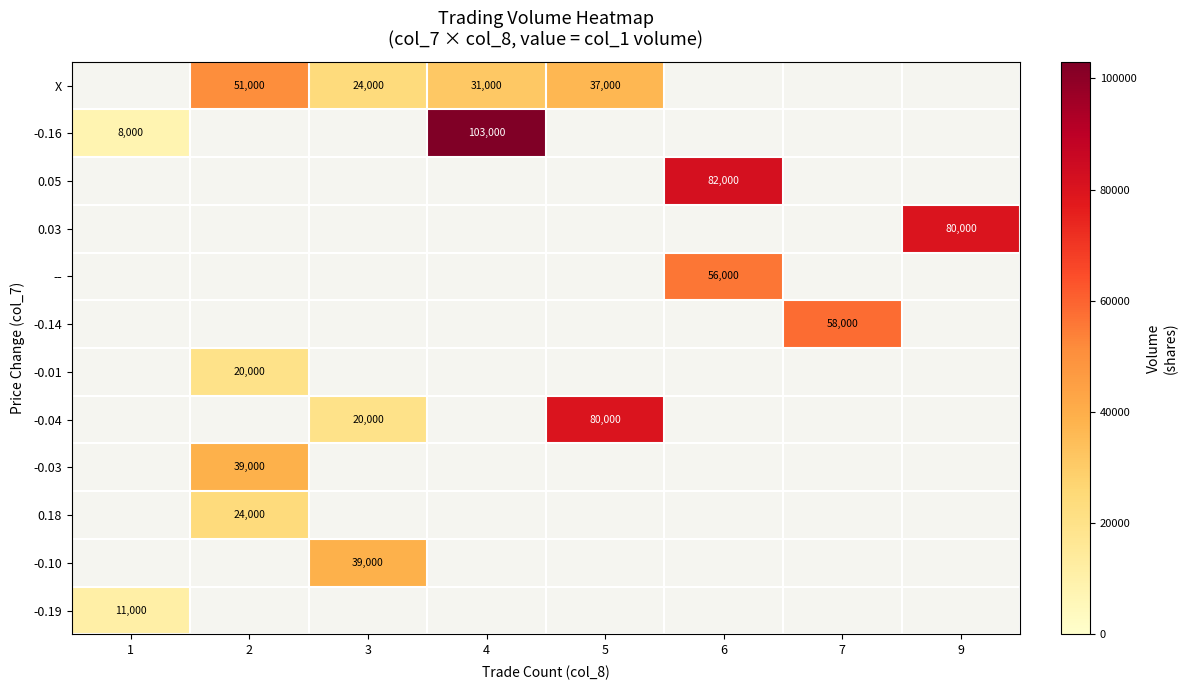

Which category has the highest value across all series?

4